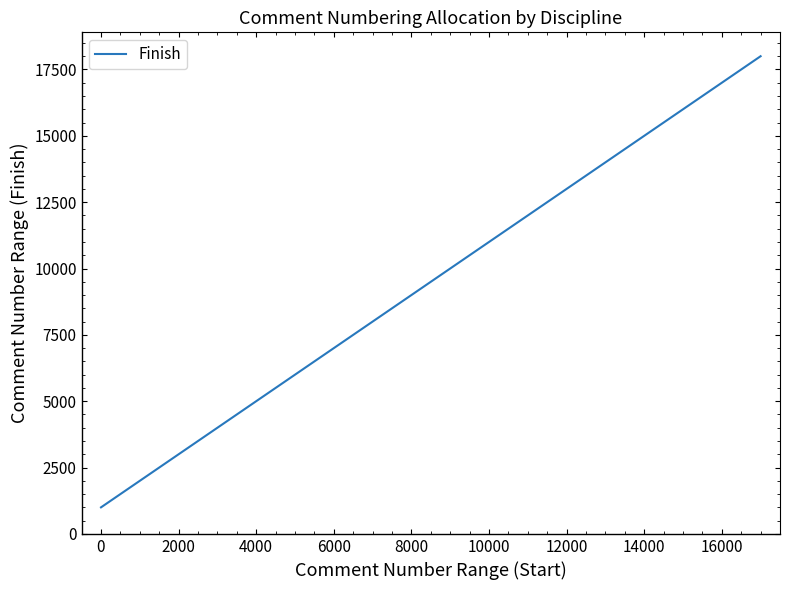

What is the minimum value shown in the chart?

1000